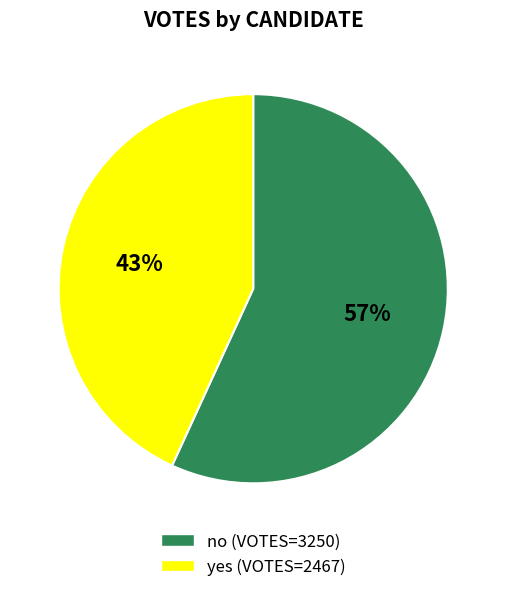

To the nearest percent, what is the difference between the yes and no slice percentages?

14%